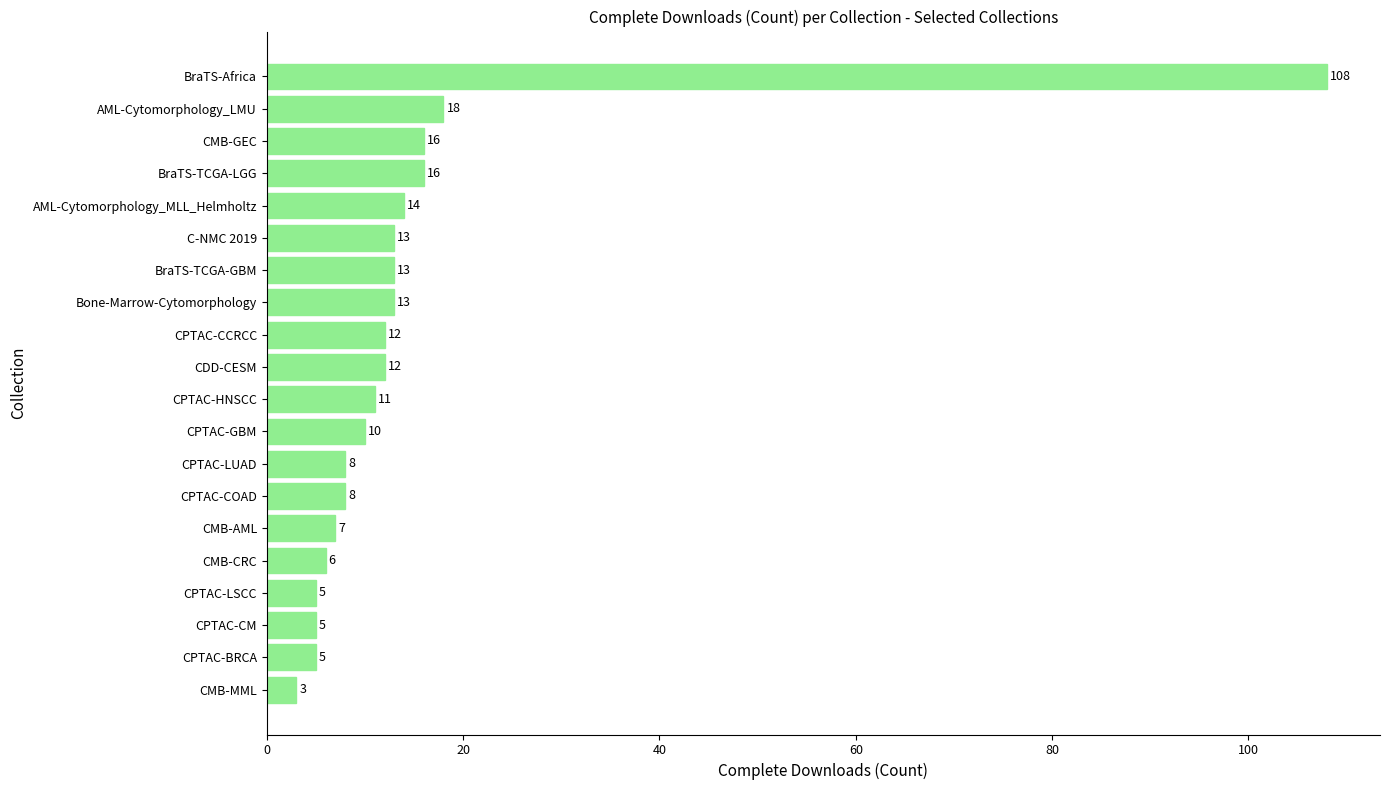

What is the ratio of the value at CPTAC-HNSCC to the value at CPTAC-LSCC?

2.2